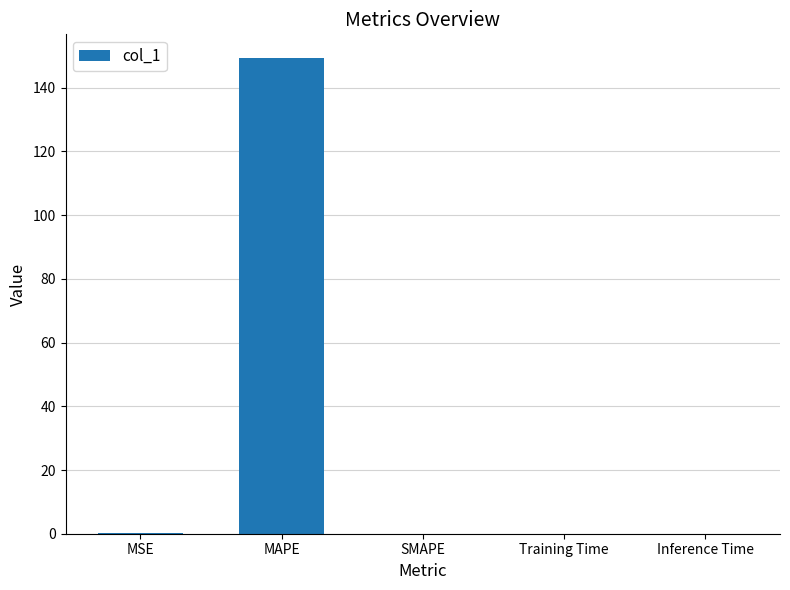

Is it true that the value at MAPE is 78.1?

False